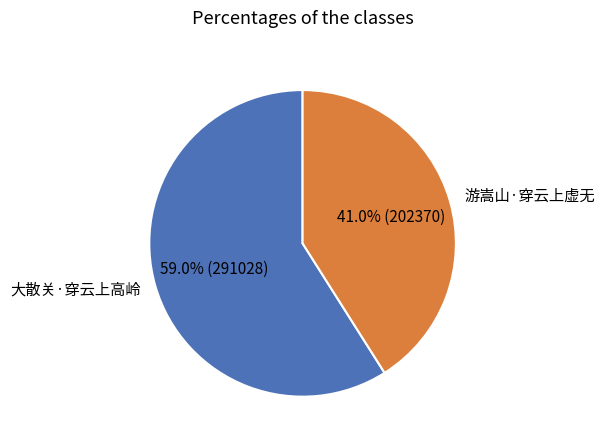

How many slices are in this pie chart?

2